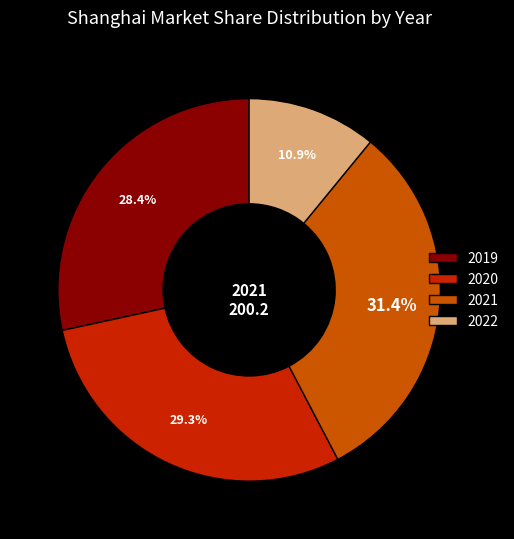

Which category has the biggest portion of the pie?

2021